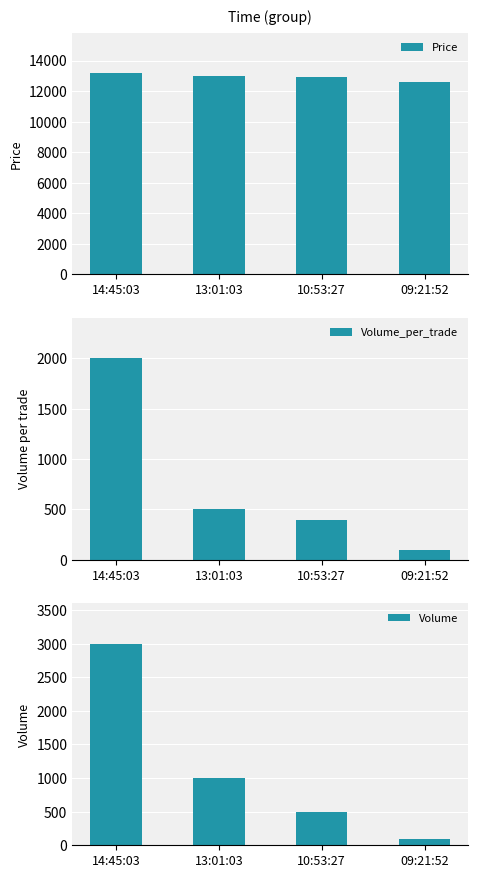

What is the difference between the Volume_per_trade values at 10:53:27 and 14:45:03?

1600